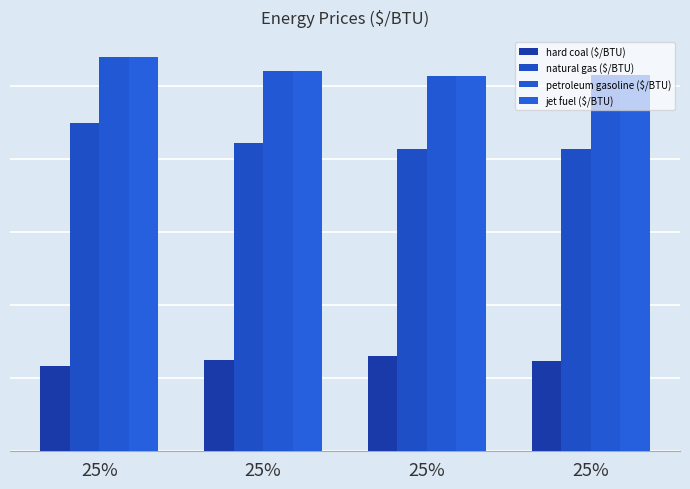

Is it true that natural gas ($/BTU) equals 7.2 at 25%?

False